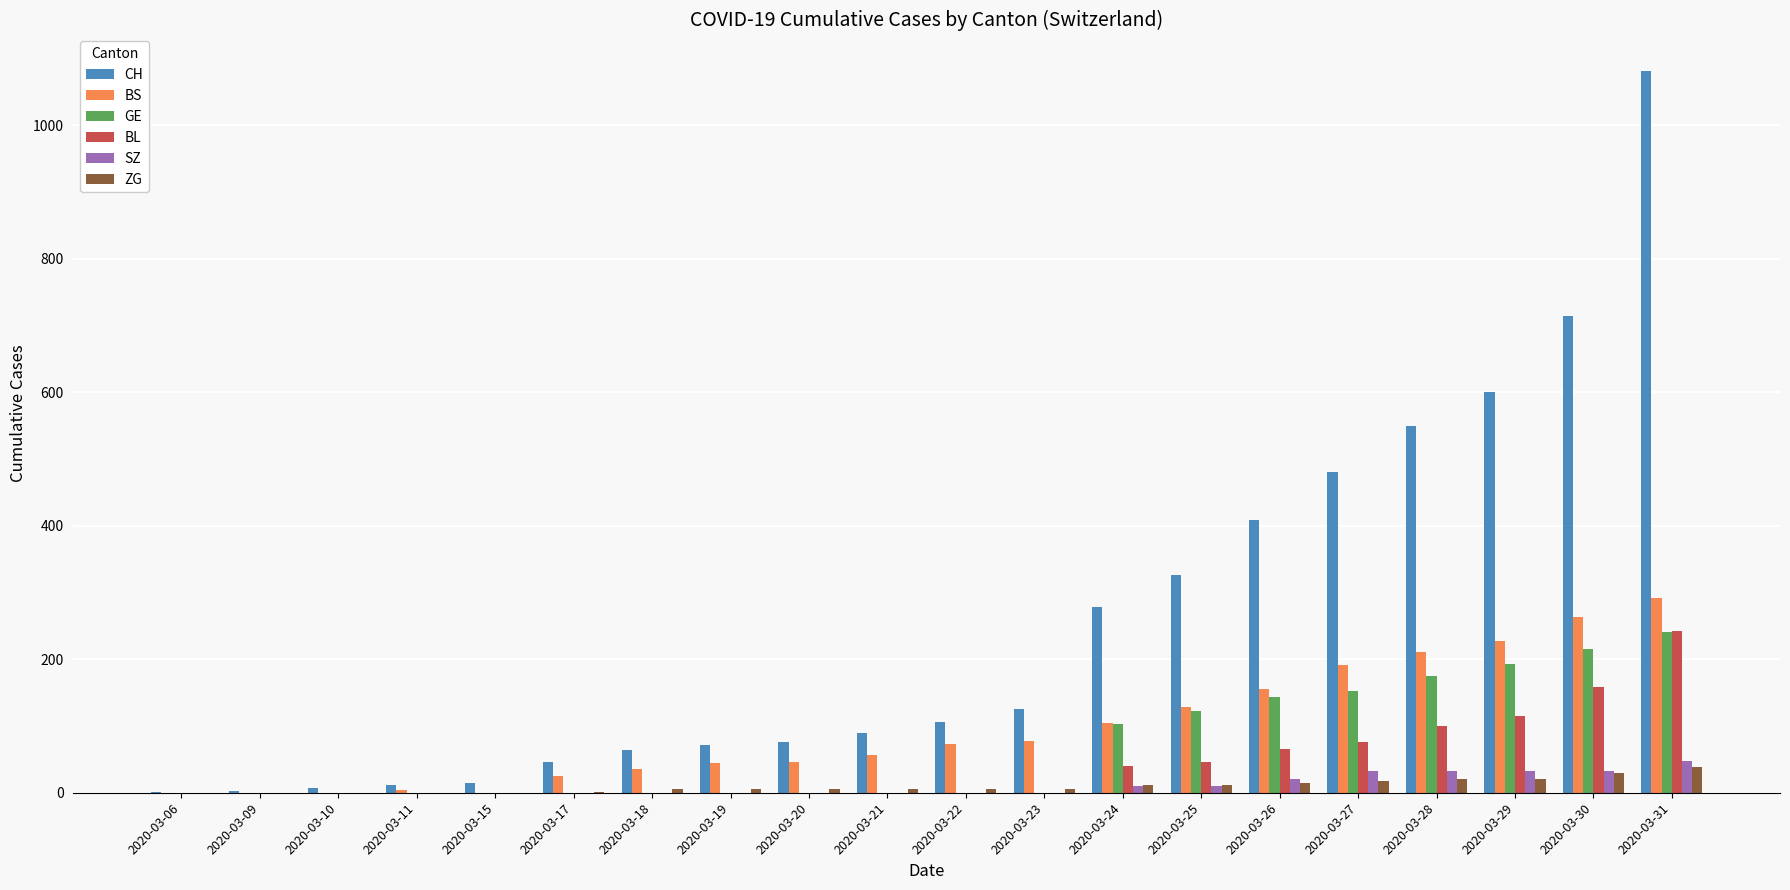

What is the highest value of the BL series?

242